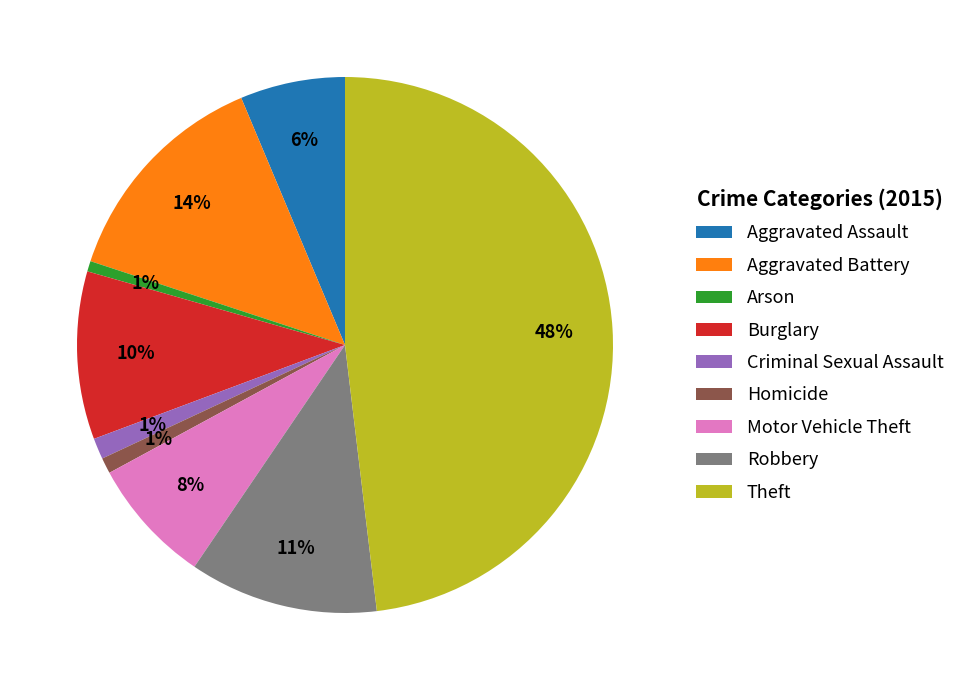

Between Arson and Aggravated Battery, which is larger?

Aggravated Battery